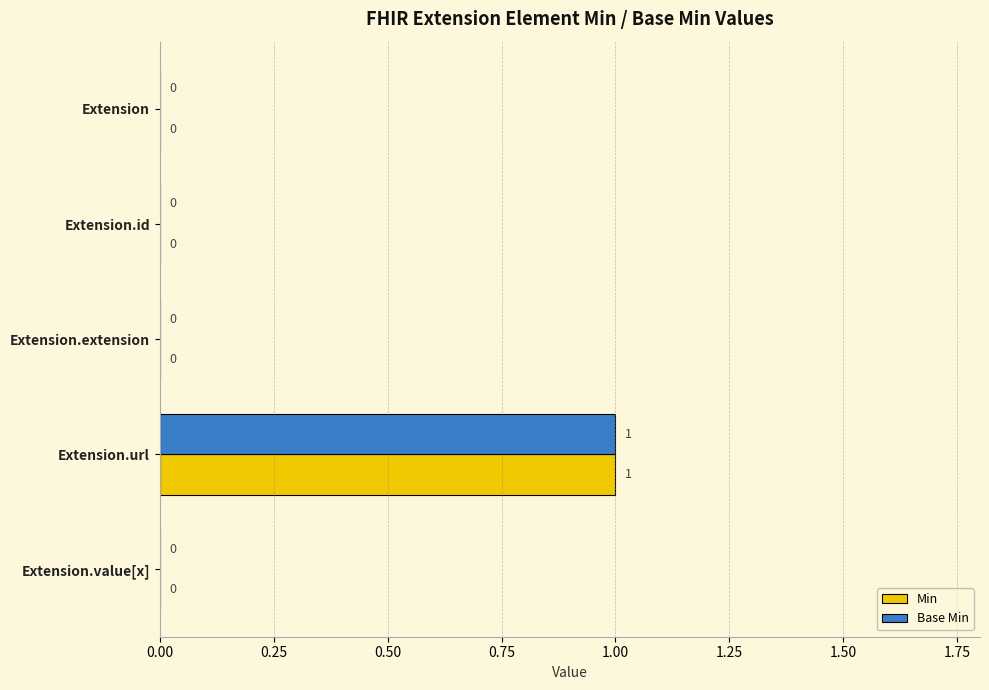

How many Min values are between 0 and 1?

5